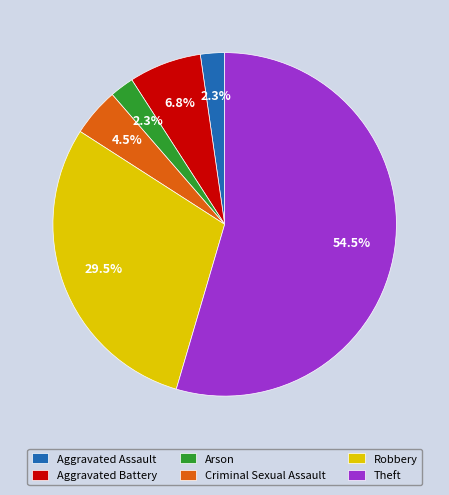

Does Aggravated Assault account for over 50% of the chart?

No